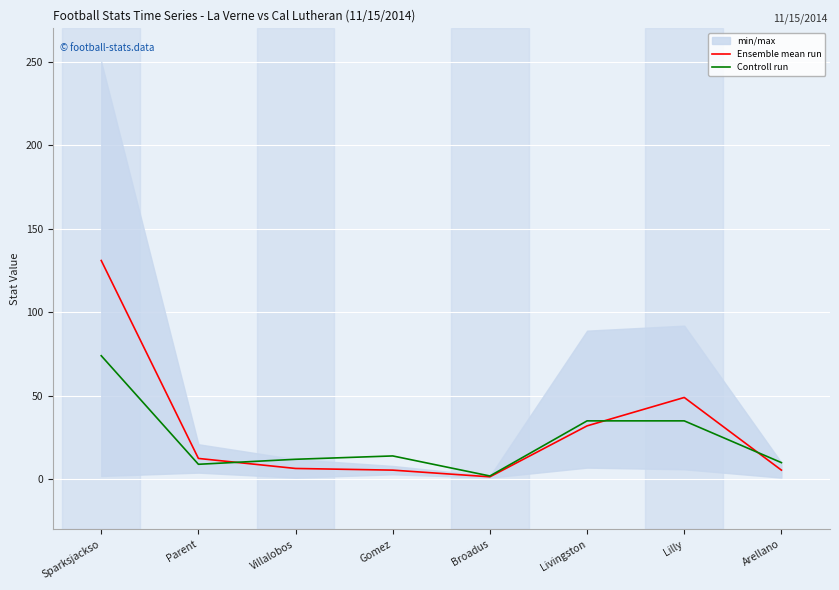

At which category is the sum across all series the highest?

Sparksjackso